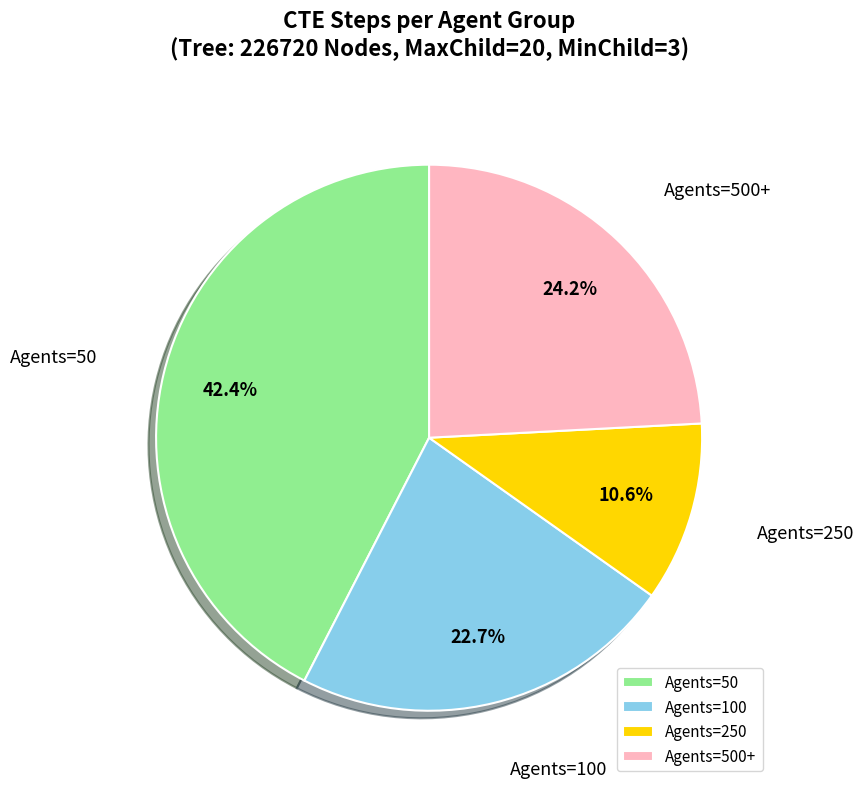

Is there a majority slice in this chart?

No